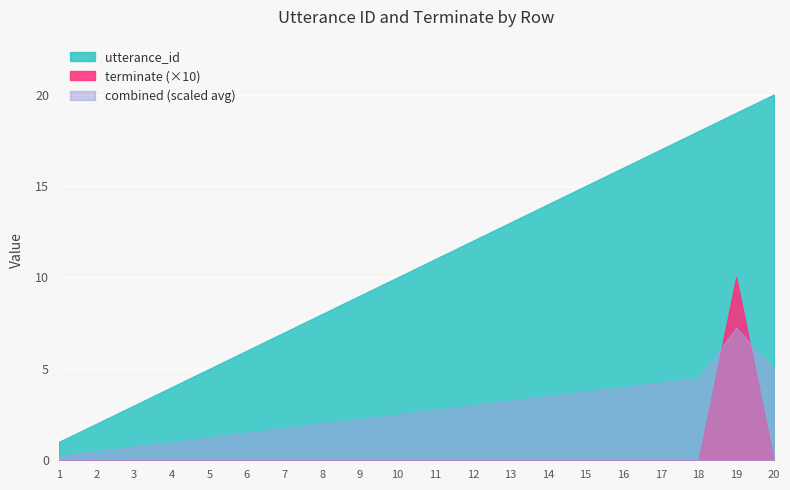

What is the difference between the maximum and minimum values in the utterance_id series?

19.0